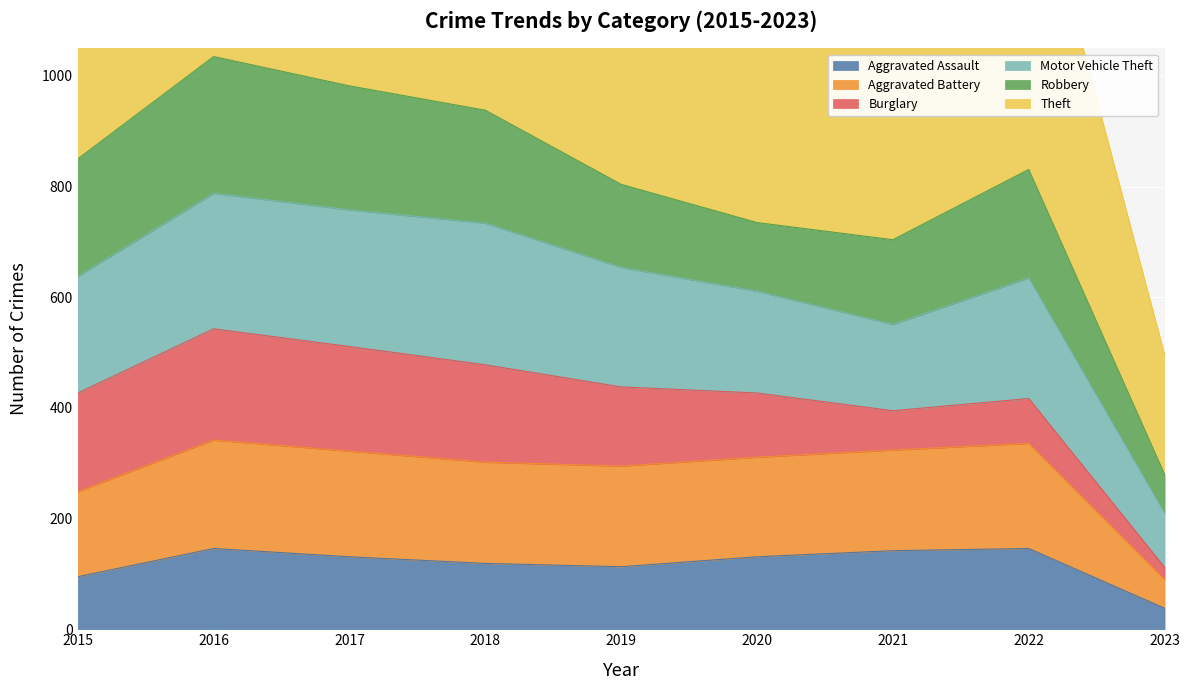

At which category does the chart reach its minimum across all series?

2023